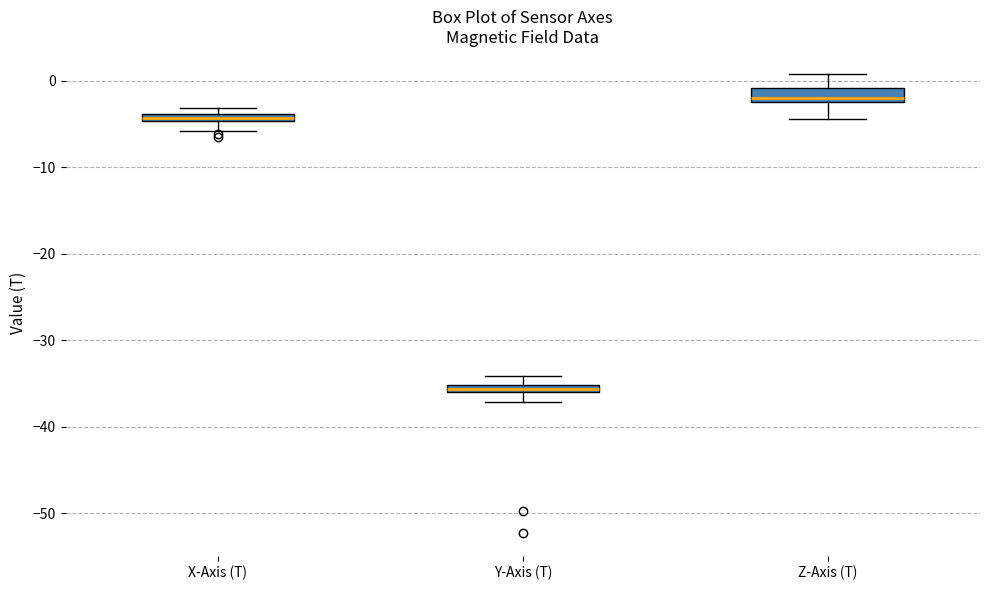

Where is the lower edge of the box for Z-Axis (T) on the y-axis? The values are not printed on the chart, so give them approximately, as read against the axis.

-2